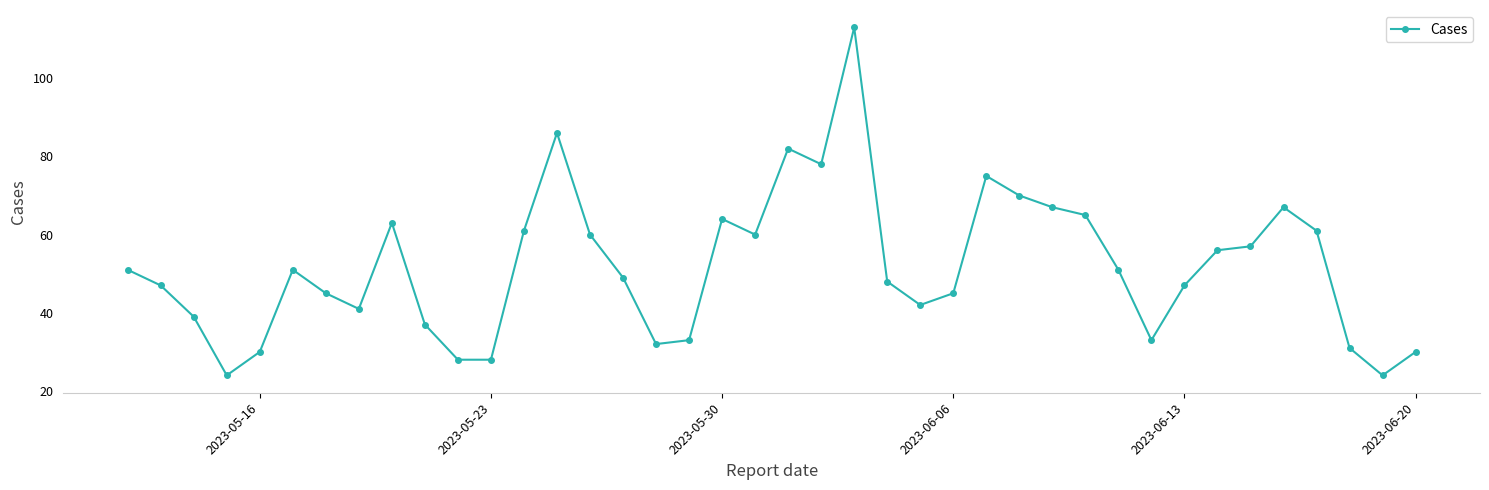

True or false: there are more than 0 points higher than both neighbors.

True